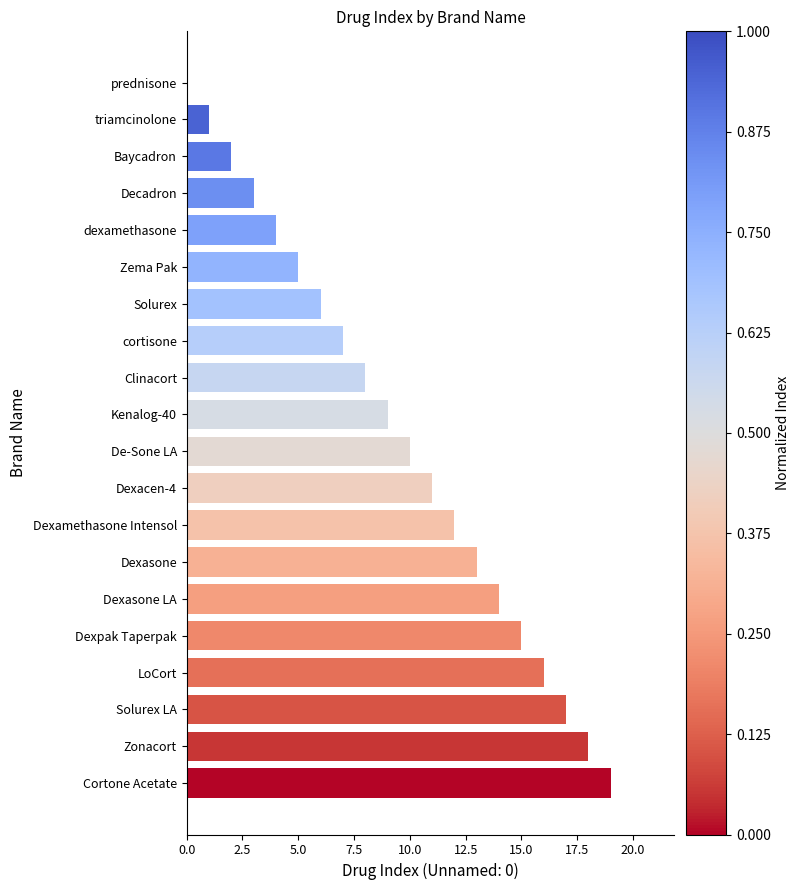

The value at Dexasone is 5. True or false?

False